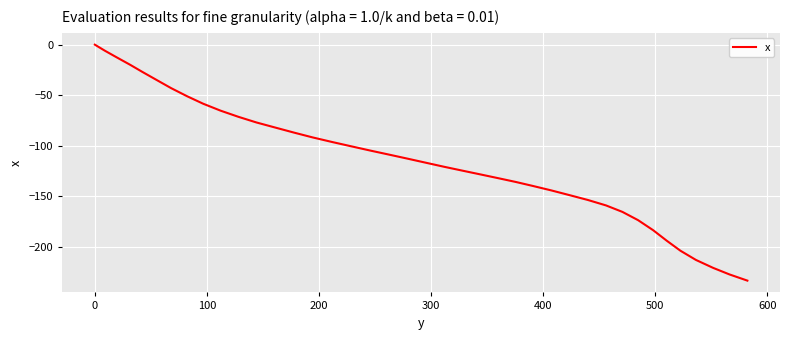

What is the minimum value shown in the chart?

-233.8